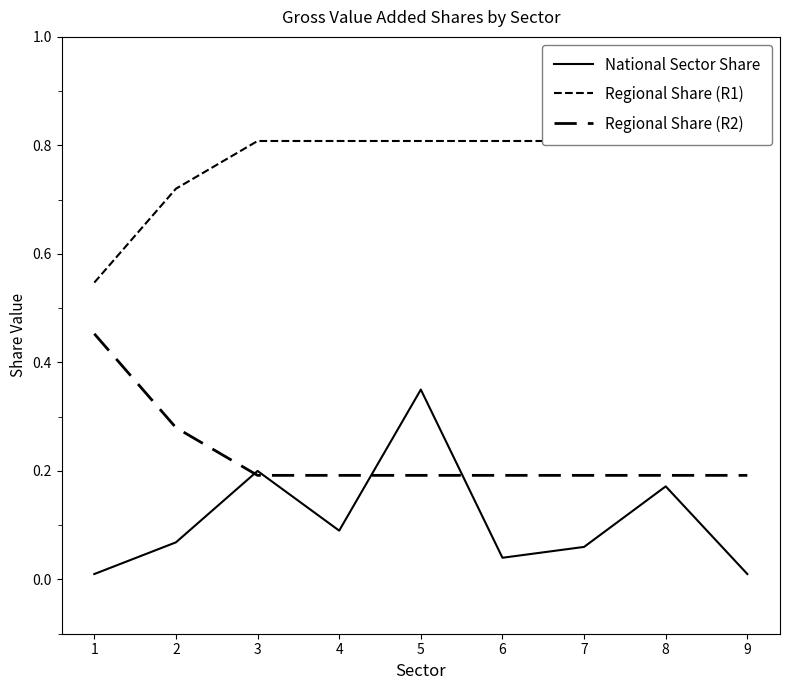

Is this an area chart (filled region under the line)?

No